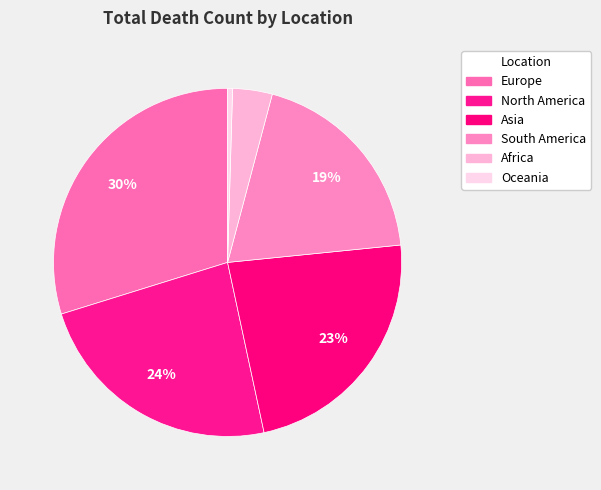

Is the sum of South America and Oceania greater than half?

No